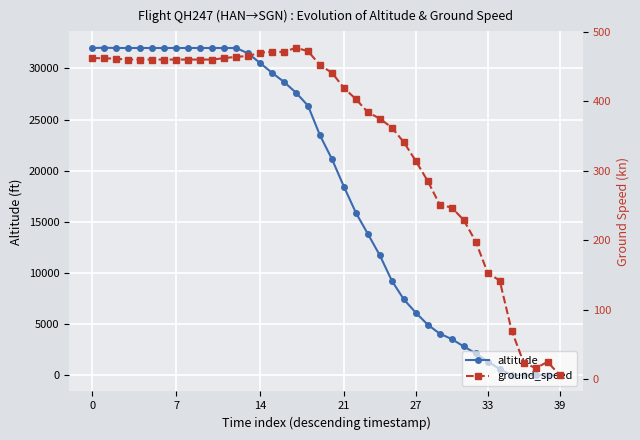

What are all the series names shown in the legend?

altitude, ground_speed